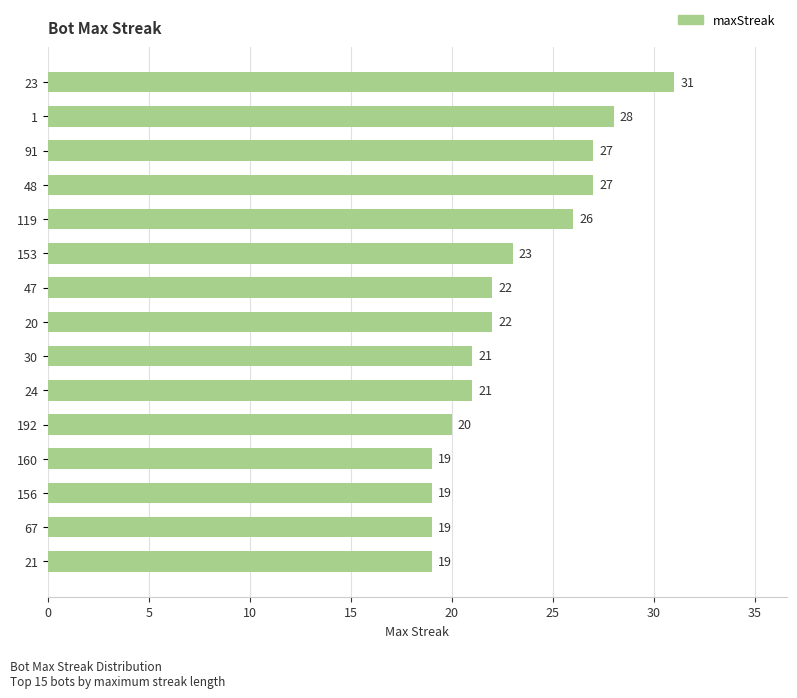

What is the label of the 9th bar from the top?

30